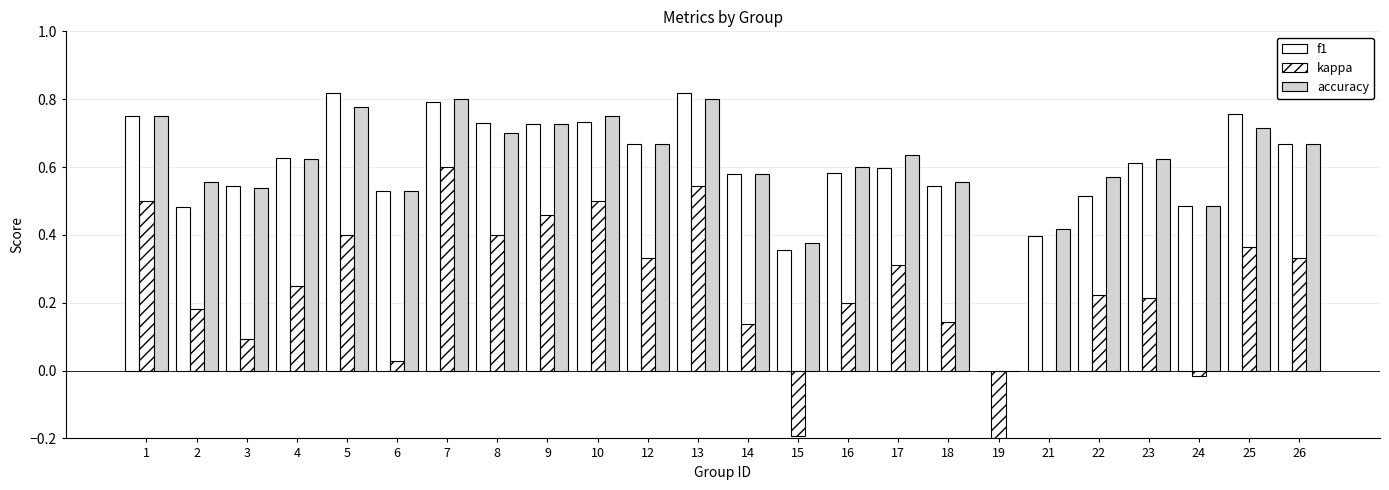

At which label does accuracy reach its minimum?

19